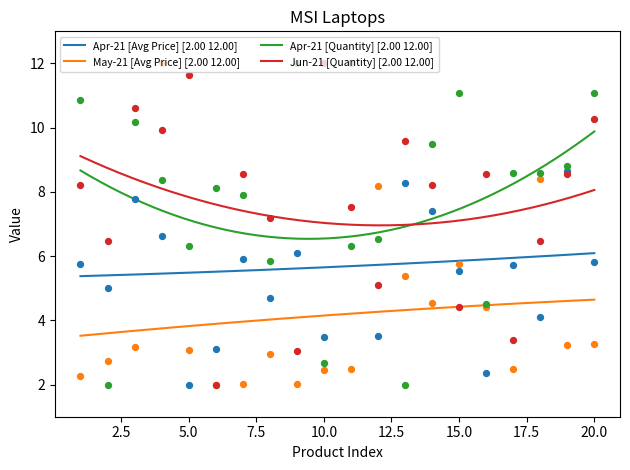

Which series has the widest spread of Y values?

May-21 [Avg Price]